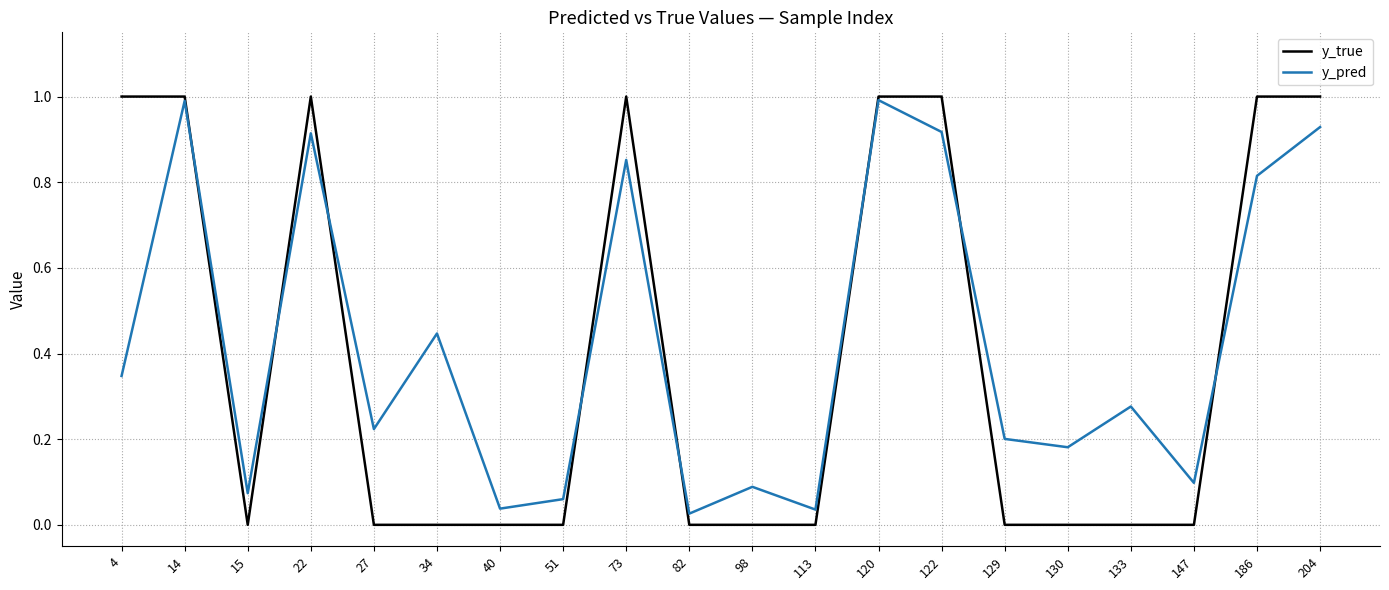

Which series changed the most between 120 and 130?

y_true